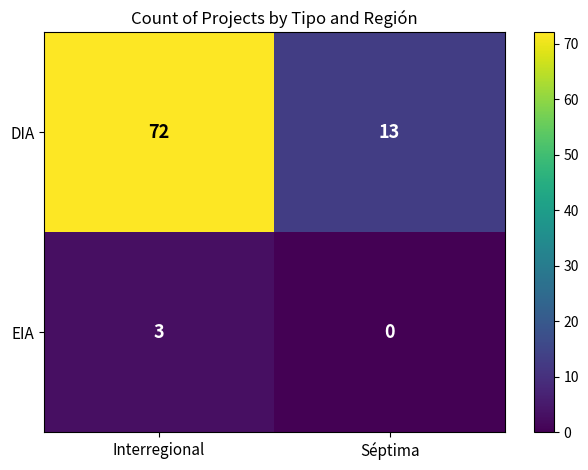

The EIA series shows 3 at Interregional. True or false?

True